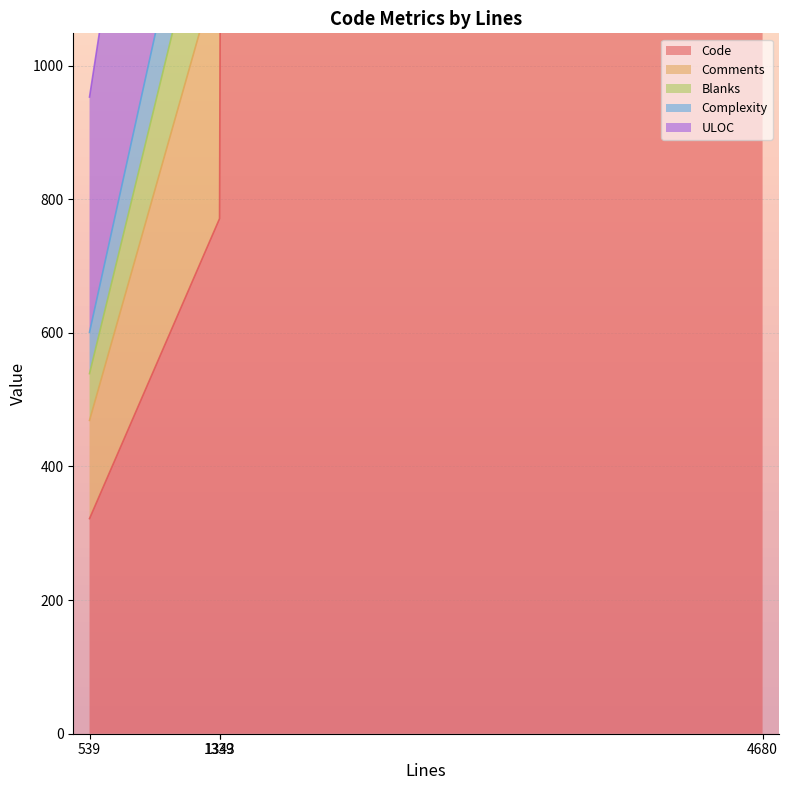

How many values in the Complexity series are below 91?

2